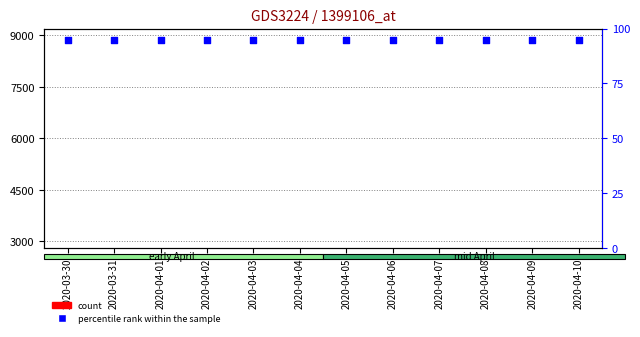

Which series has the widest spread of Y values?

count